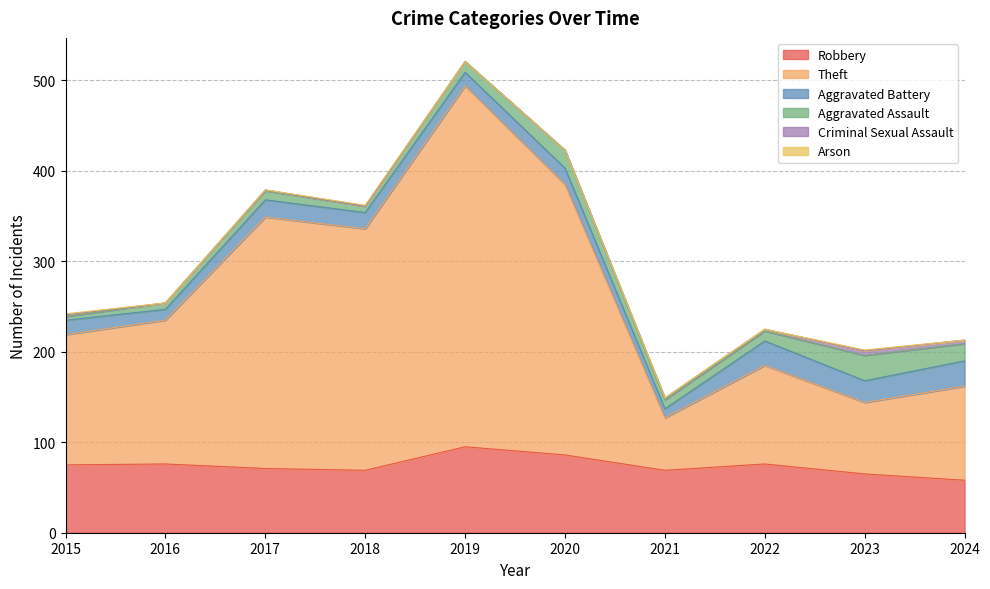

Between 2020 and 2024, which is larger?

2020